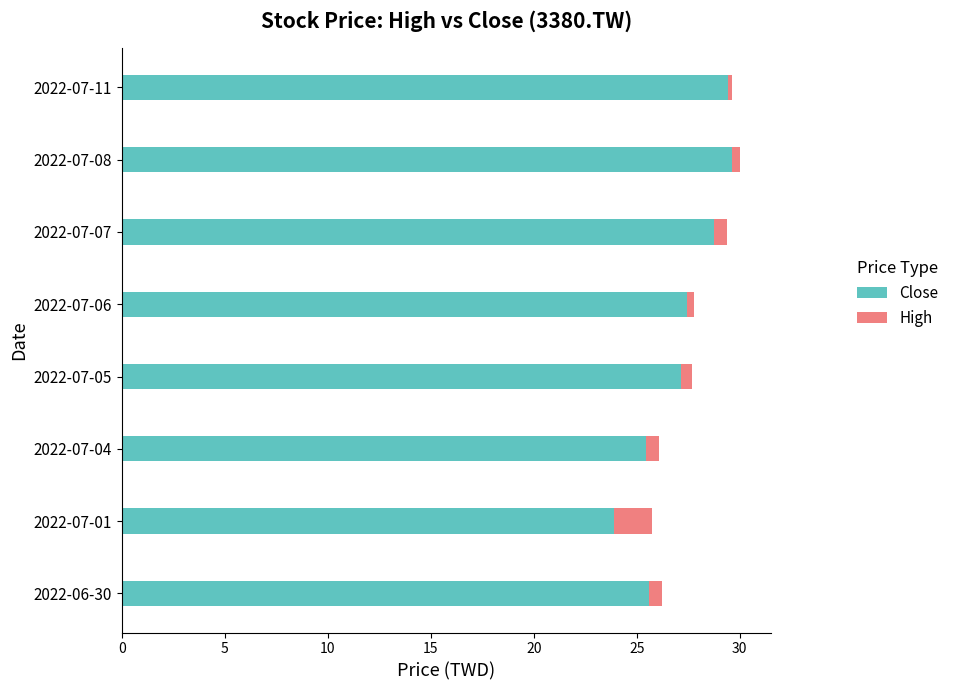

What is the minimum value for Close?

23.9